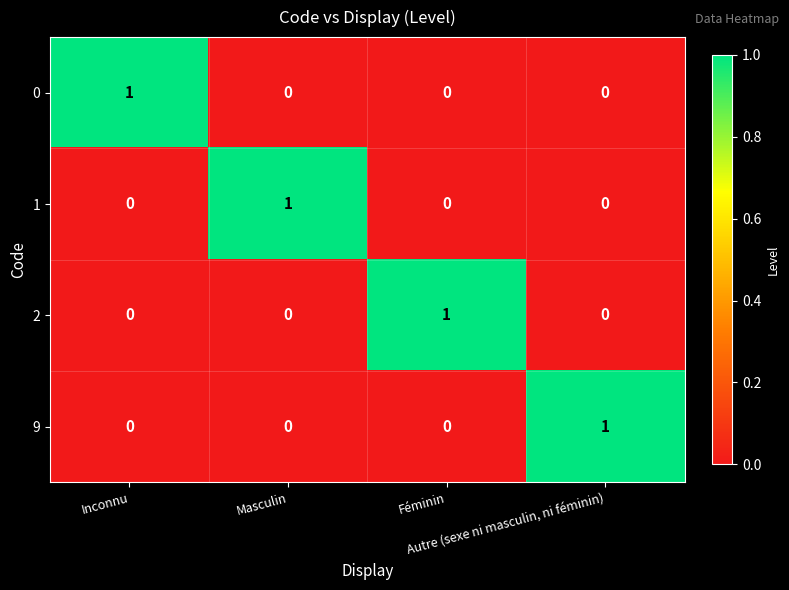

At how many categories does at least one series exceed 0?

4